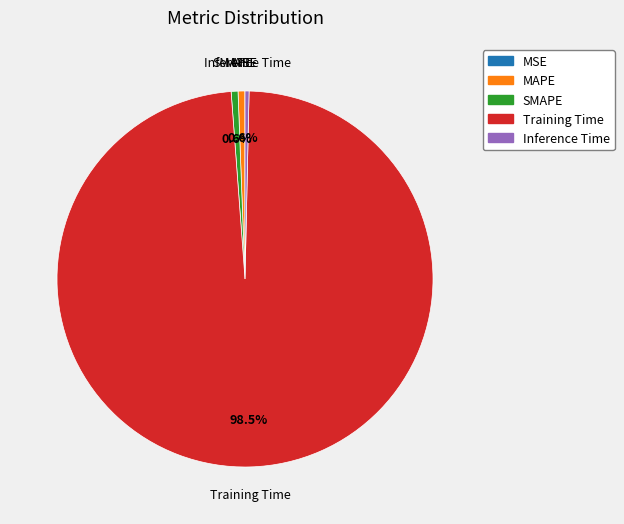

Is the sum of SMAPE and Inference Time greater than half?

No